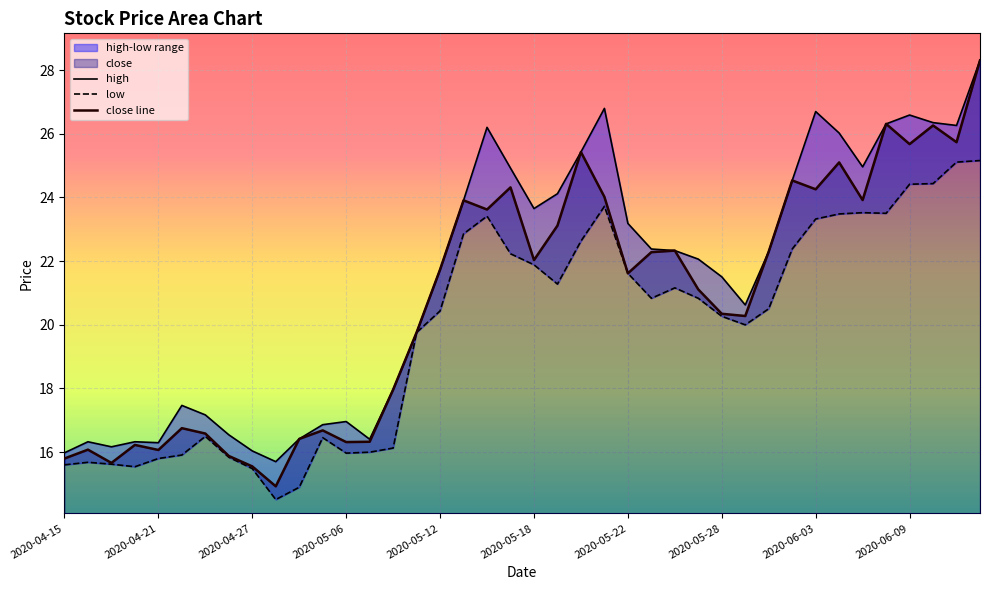

True or false: close line and high cross at least once.

False